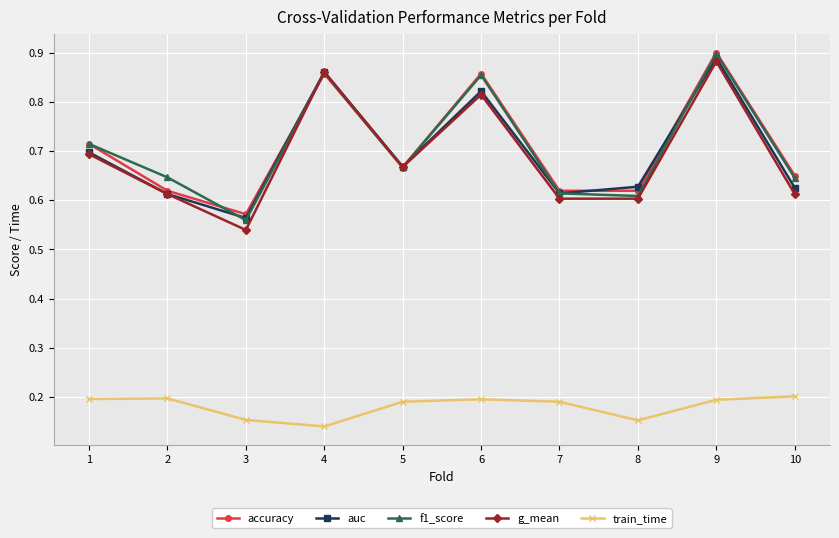

What are all the series names shown in the legend?

accuracy, auc, f1_score, g_mean, train_time